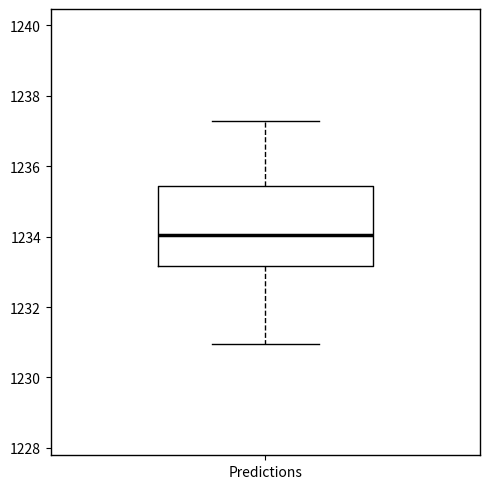

Where is the upper edge of the box for Predictions on the y-axis? The values are not printed on the chart, so give them approximately, as read against the axis.

1235.4